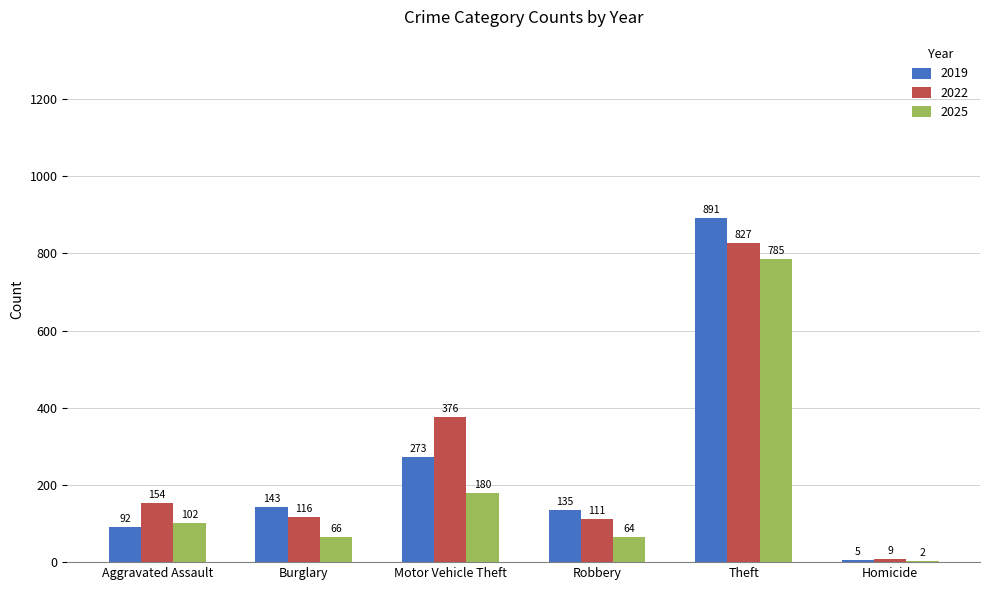

At which label does 2022 reach its peak?

Theft